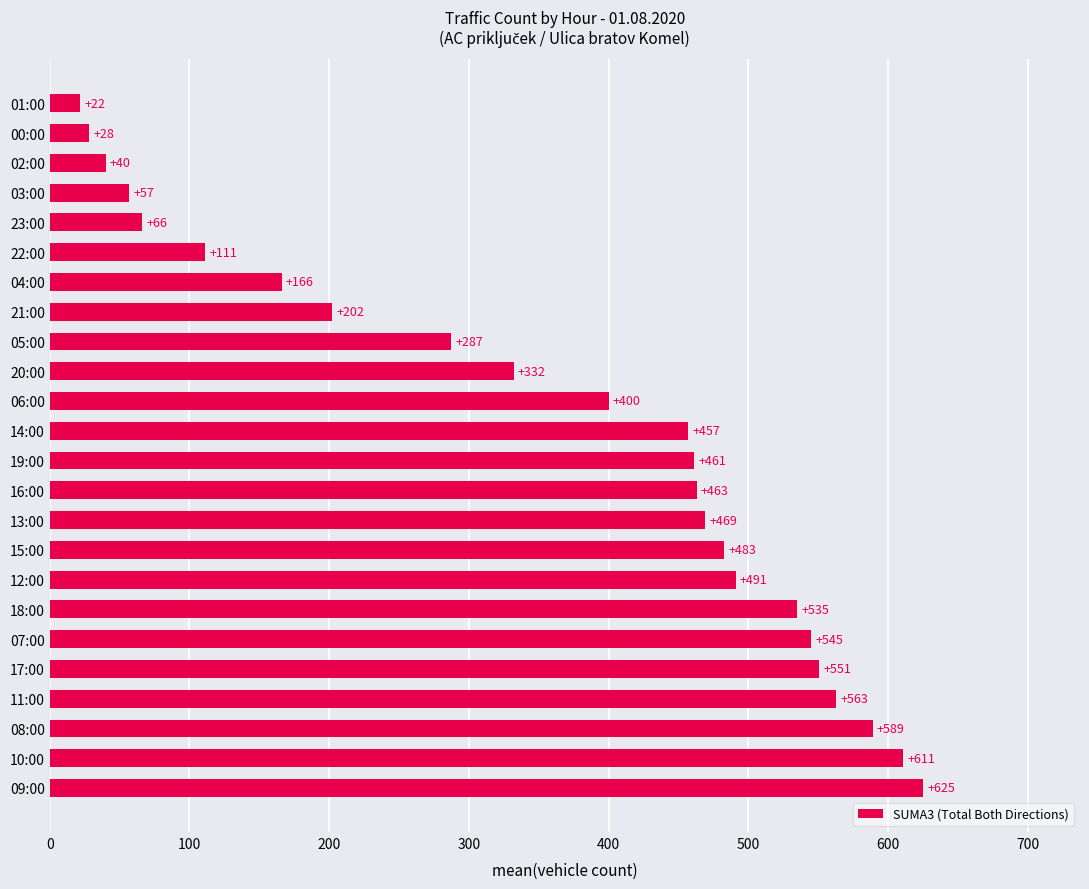

Does the chart contain any negative values?

No